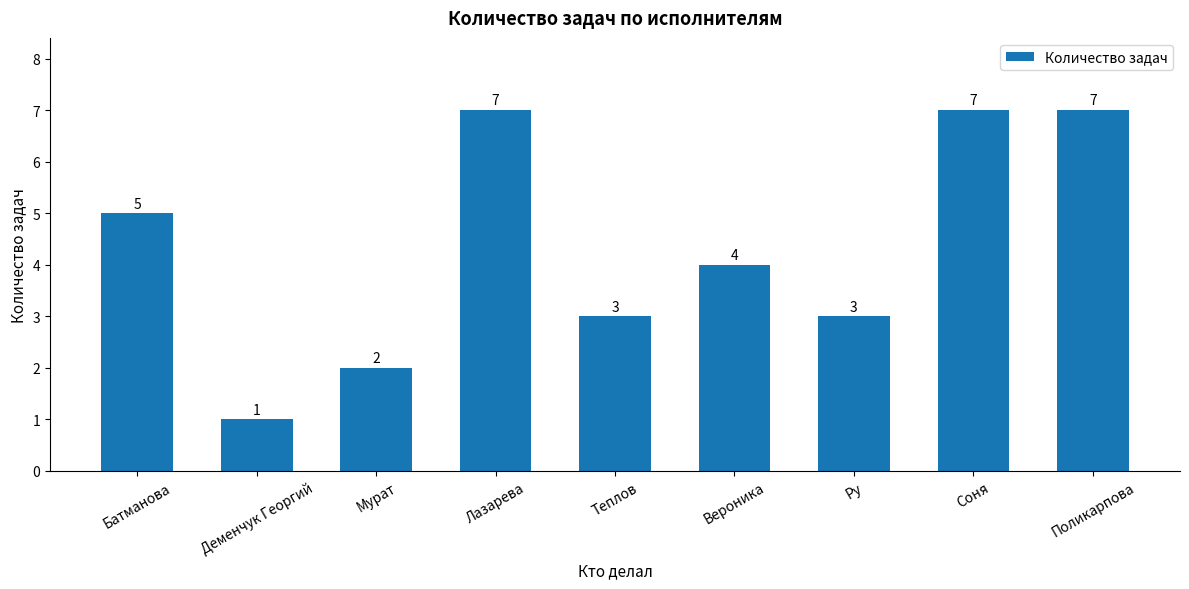

True or false: the data shows 7 at Вероника.

False